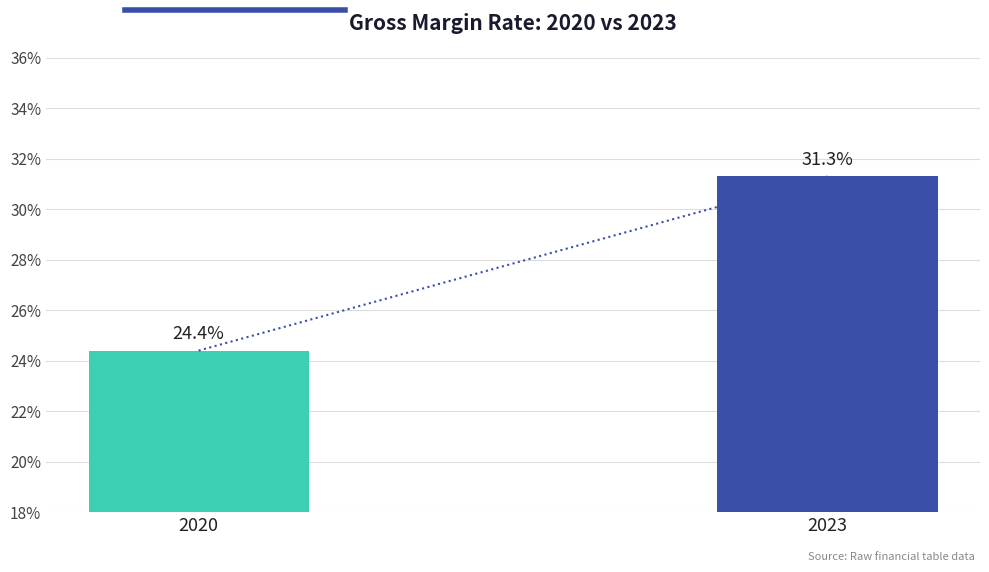

Approximately how many times larger is the value at 2023 compared to 2020?

1.3